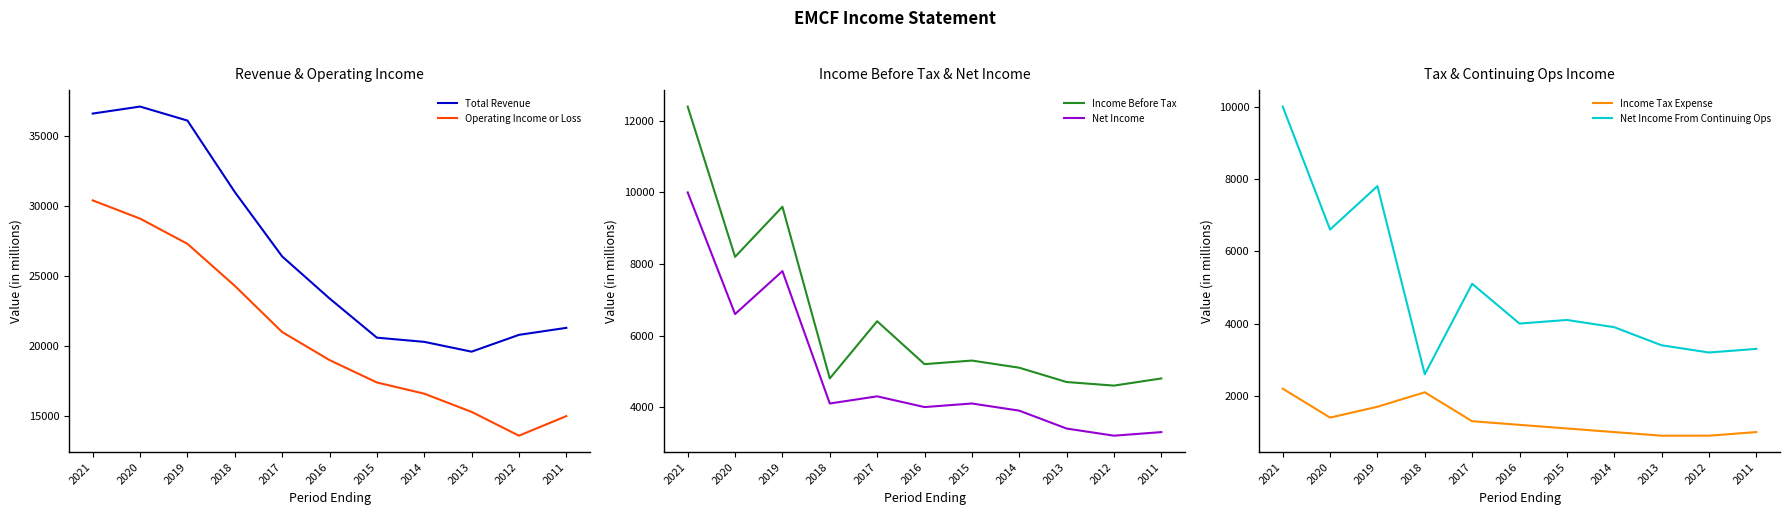

Reading left to right, extract all data points from this chart.

Total Revenue: 36600	37100	36100	31000	26400	23400	20600	20300	19600	20800	21300
Operating Income or Loss: 30400	29100	27300	24300	21000	19000	17400	16600	15300	13600	15000
Income Before Tax: 12400	8200	9600	4800	6400	5200	5300	5100	4700	4600	4800
Net Income: 10000	6600	7800	4100	4300	4000	4100	3900	3400	3200	3300
Income Tax Expense: 2200	1400	1700	2100	1300	1200	1100	1000	900	900	1000
Net Income From Continuing Ops: 10000	6600	7800	2600	5100	4000	4100	3900	3400	3200	3300